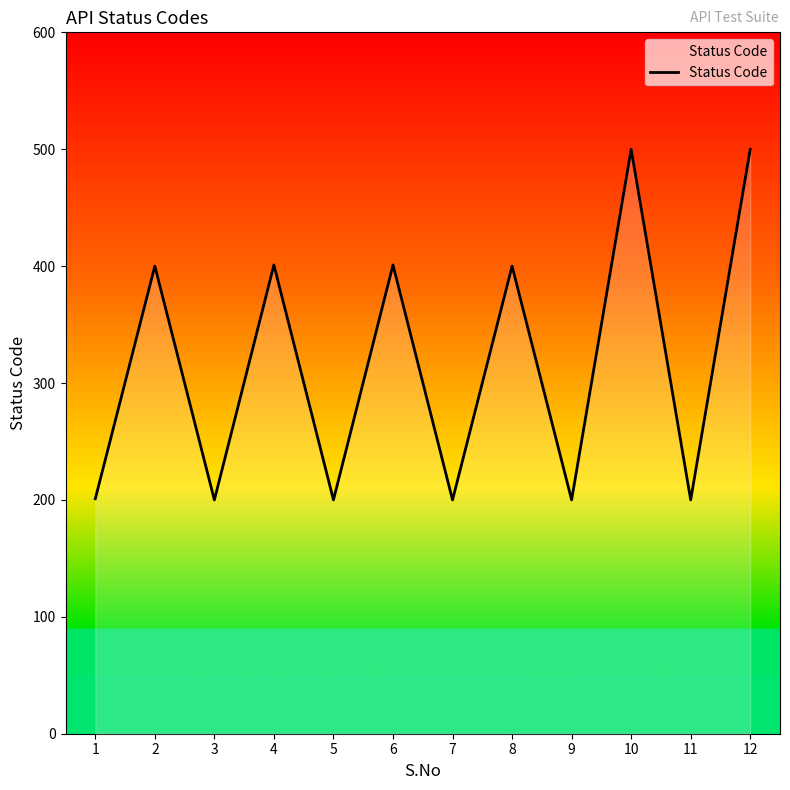

What is the greatest value displayed?

500